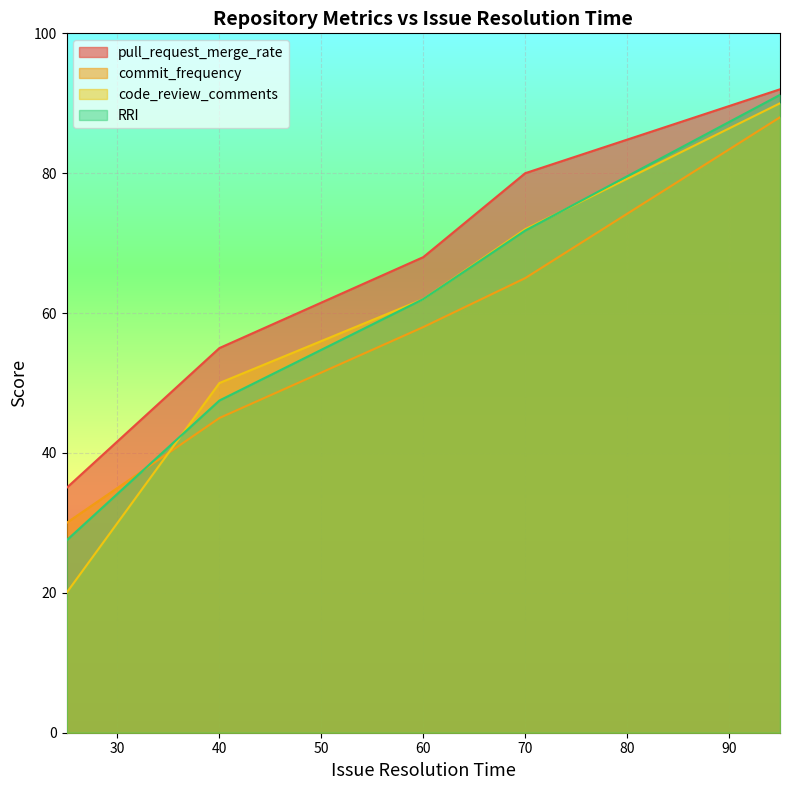

Which category has the highest value across all series?

95